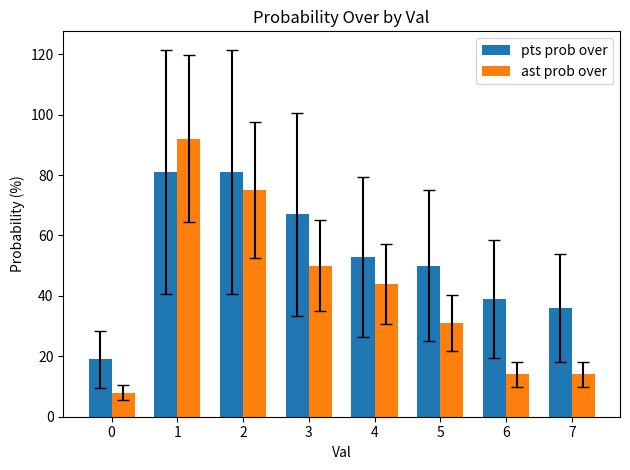

Which series has the largest total across all categories?

pts prob over